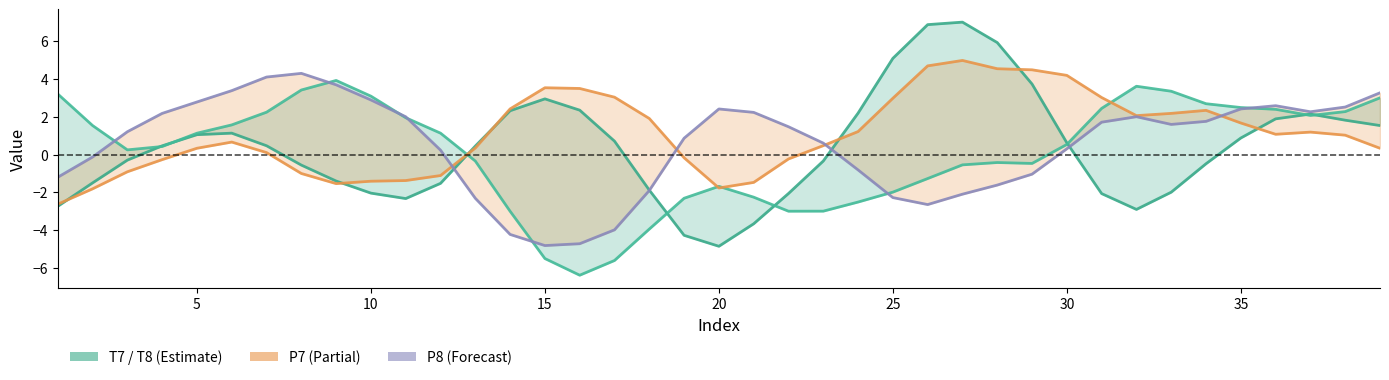

What is the average value of the T8 series?

0.1